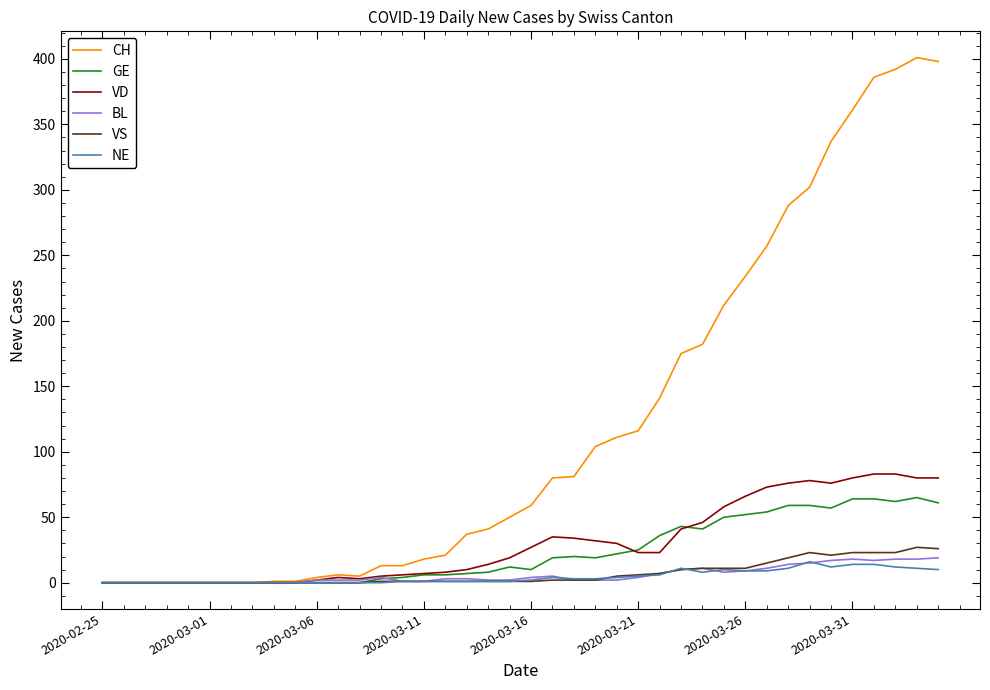

What is the average value of the CH series?

121